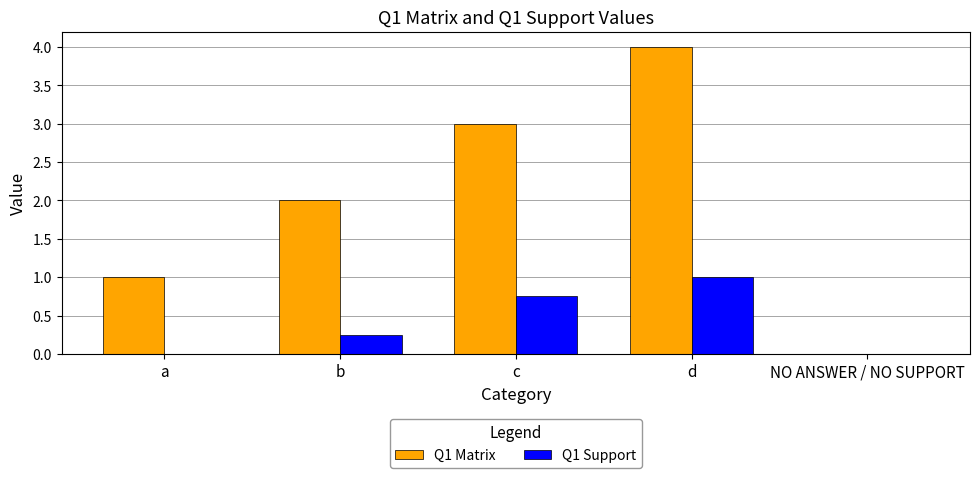

True or false: Q1 Support has a value of 0.0 at NO ANSWER / NO SUPPORT.

True